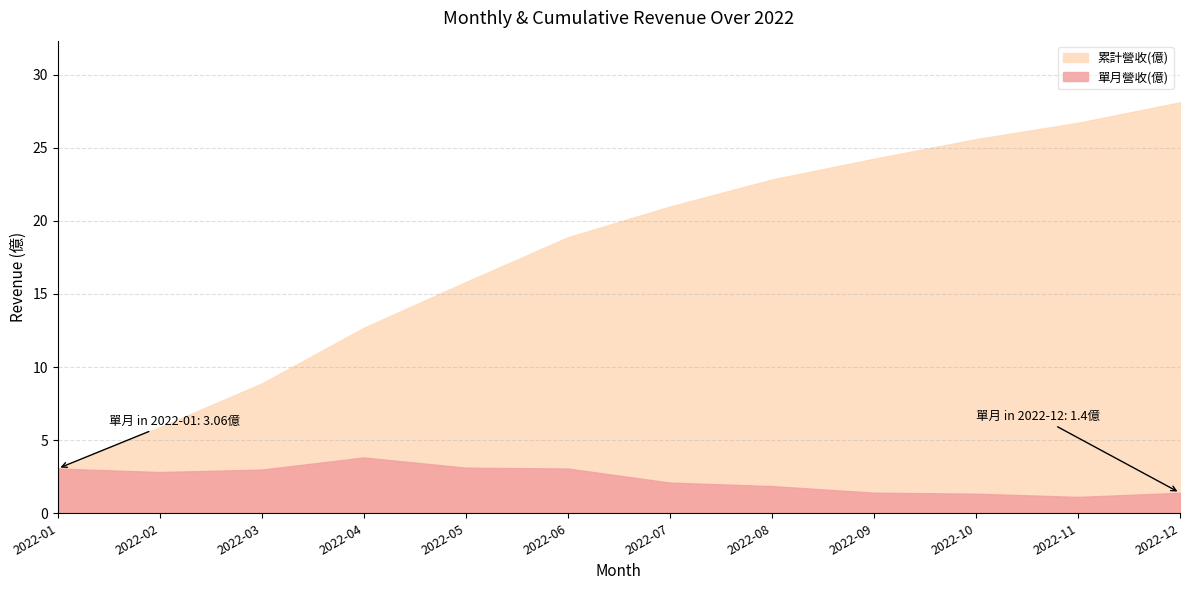

What are all the series names shown in the legend?

單月營收(億), 累計營收(億)